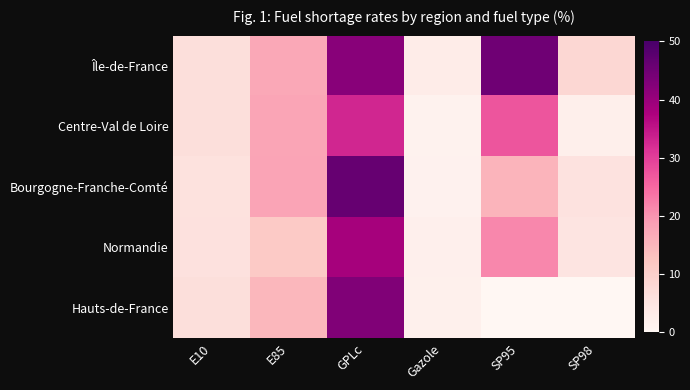

Between GPLc and SP98, which is larger?

GPLc